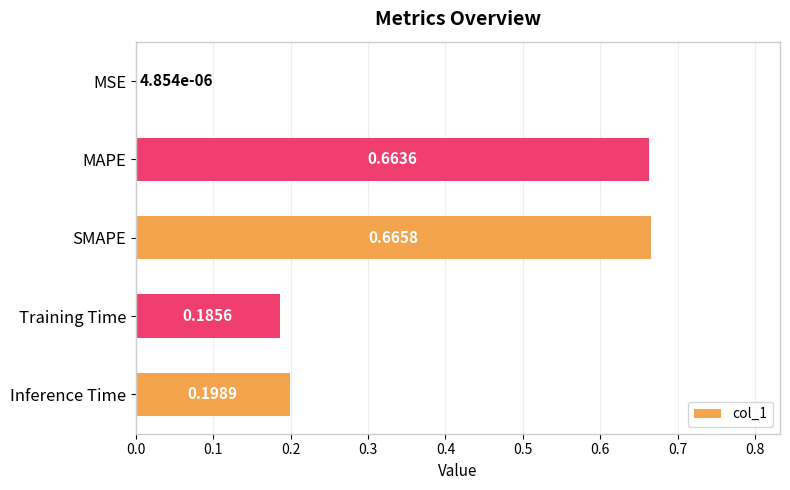

At which category does the chart reach its peak across all series?

SMAPE